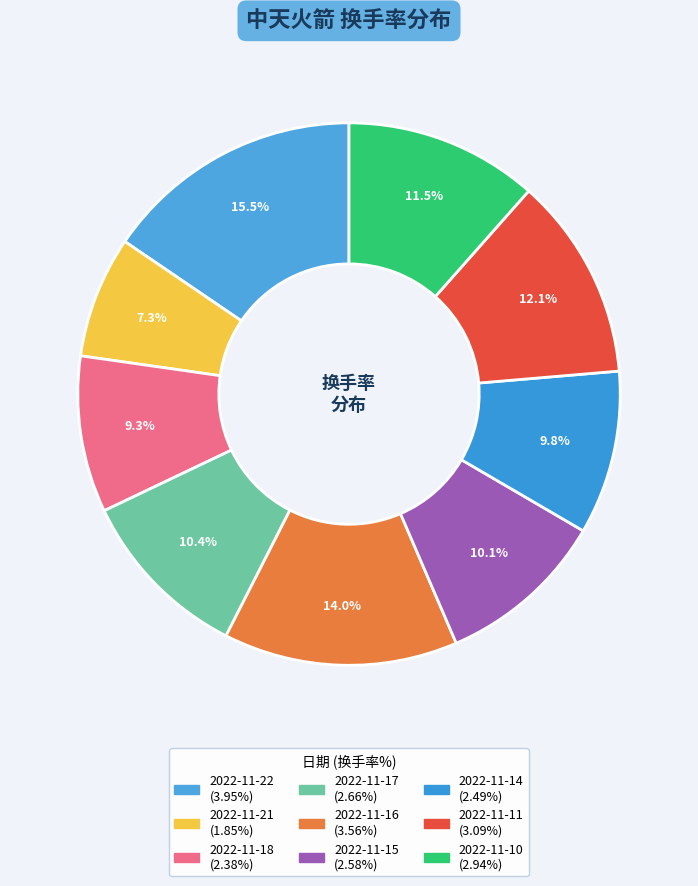

What is the smallest slice in the pie chart?

2022-11-21